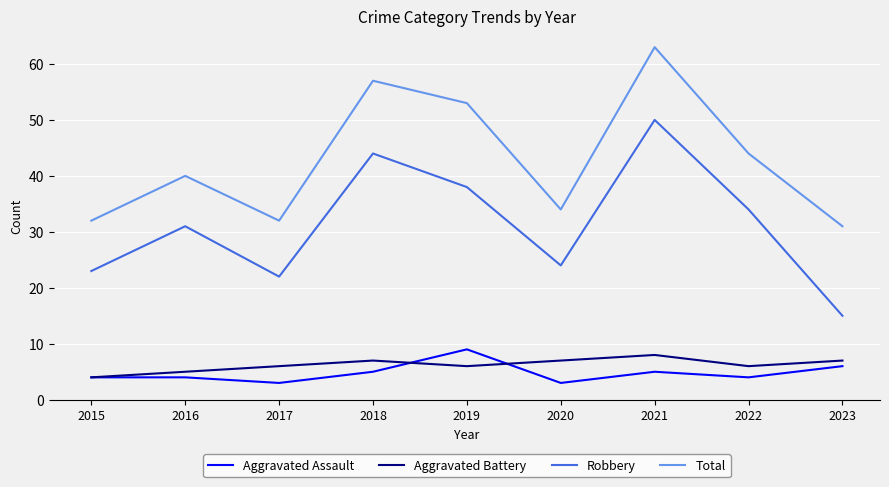

True or false: Robbery has a value of 8 at 2015.

False